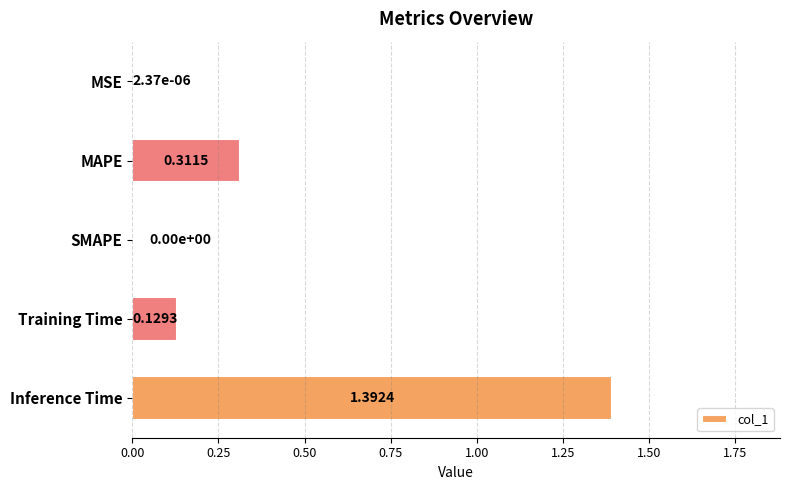

What is the change in value from MAPE to Inference Time?

+1.1